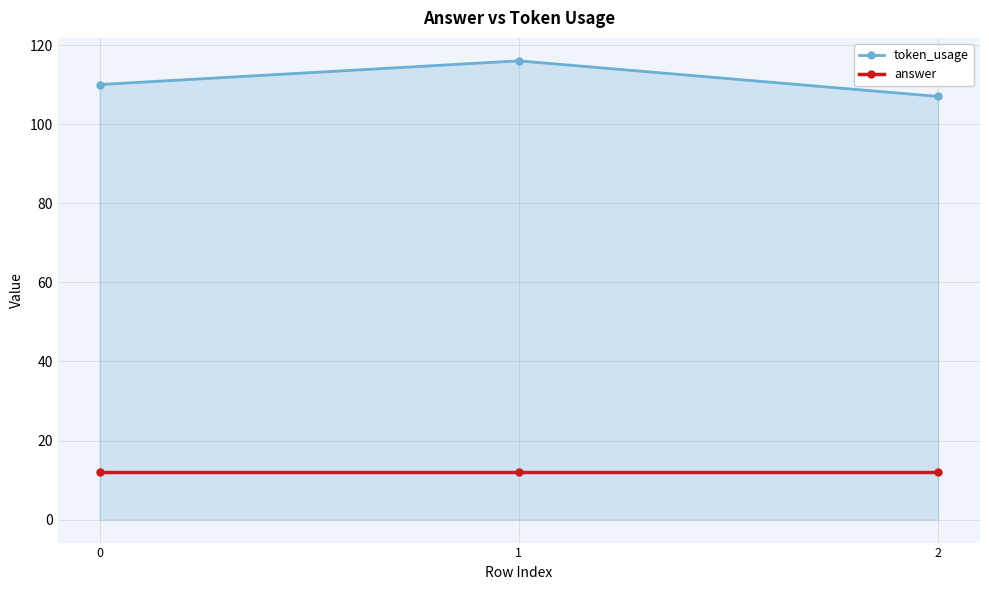

What is the difference between the maximum and second lowest values in the token_usage series?

6